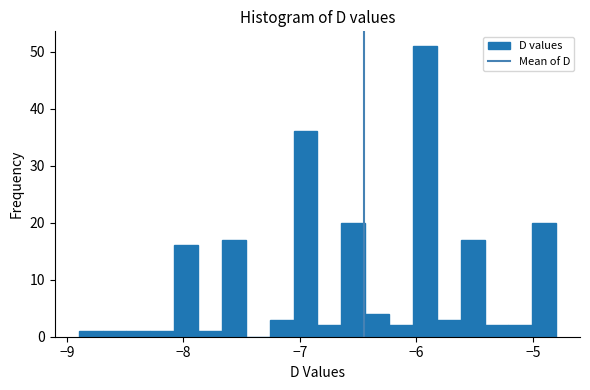

Read against the x-axis, roughly where is the centre of the tallest bar?

-5.9